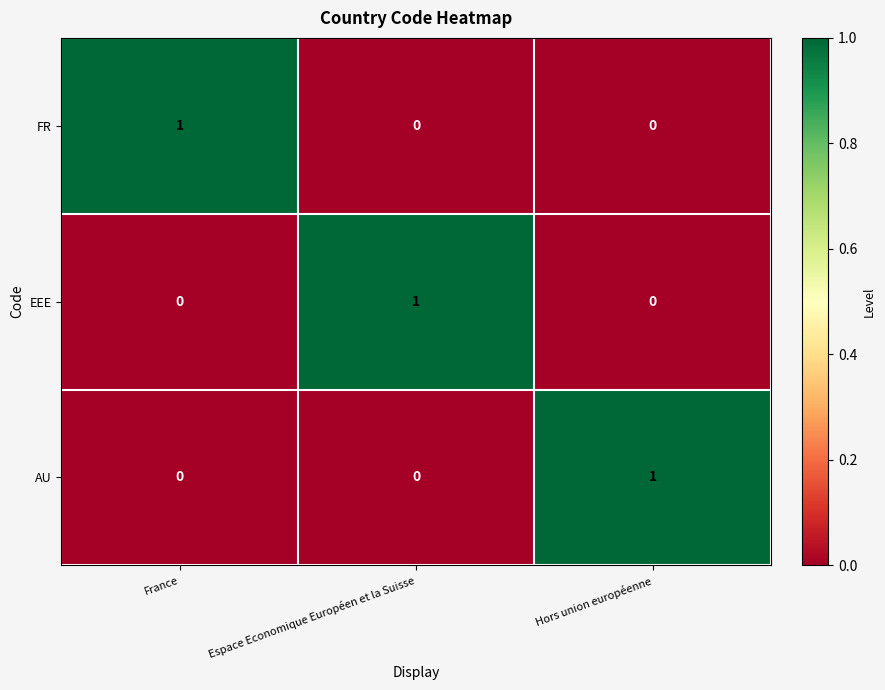

Reading left to right, list all the values displayed in this chart.

FR: France=1	Espace Economique Européen et la Suisse=0	Hors union européenne=0
EEE: France=0	Espace Economique Européen et la Suisse=1	Hors union européenne=0
AU: France=0	Espace Economique Européen et la Suisse=0	Hors union européenne=1